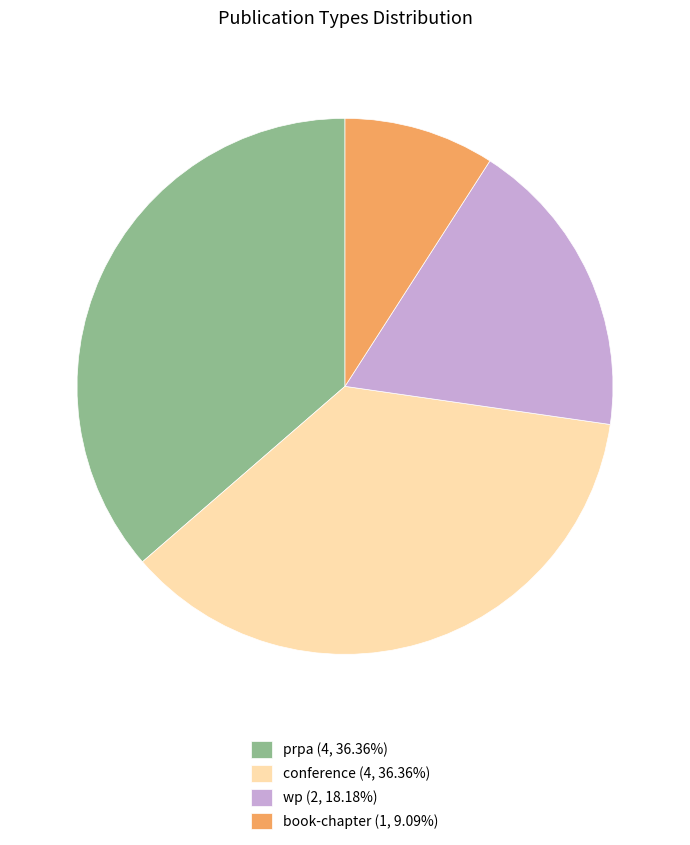

Is the sum of book-chapter (1, 9.09%) and conference (4, 36.36%) greater than half?

No